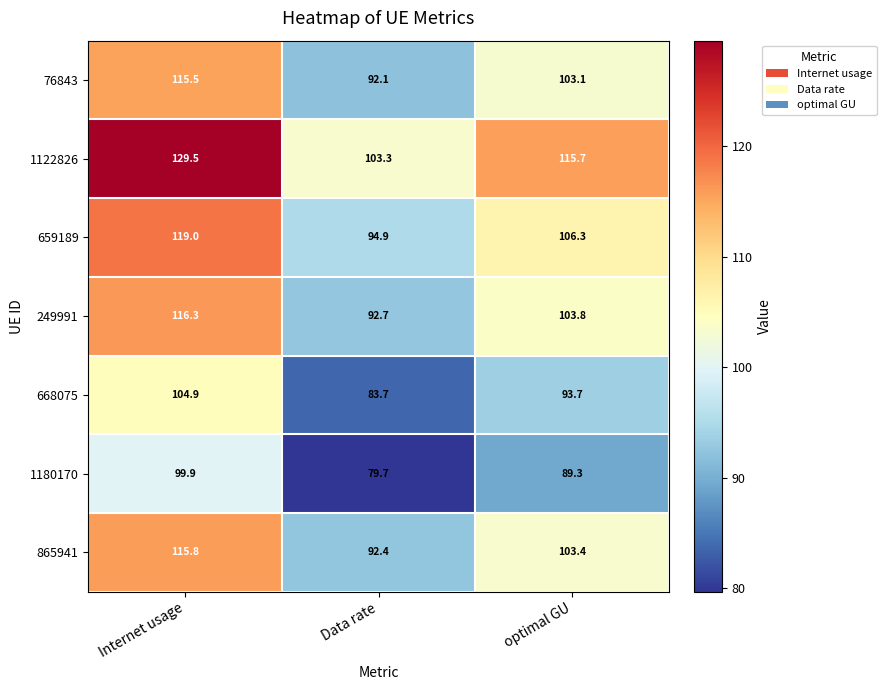

What is the sum of all 1180170 values?

268.9